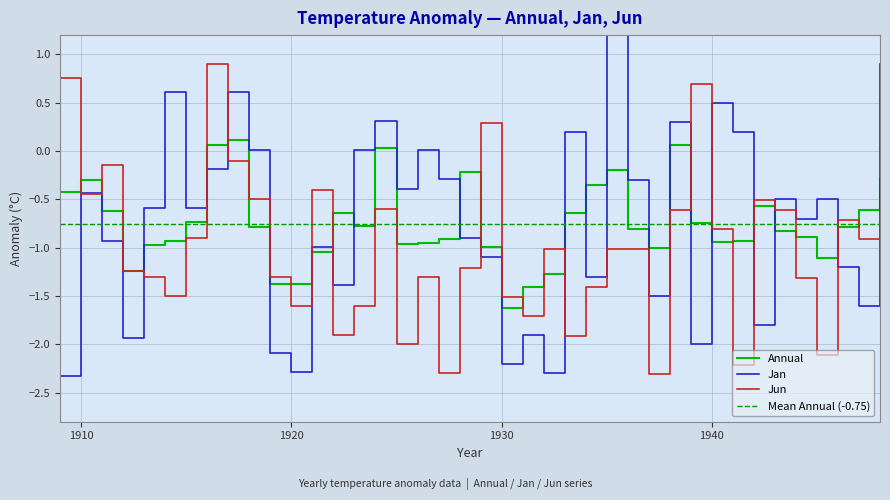

What is the lowest value of the Annual series?

-1.6